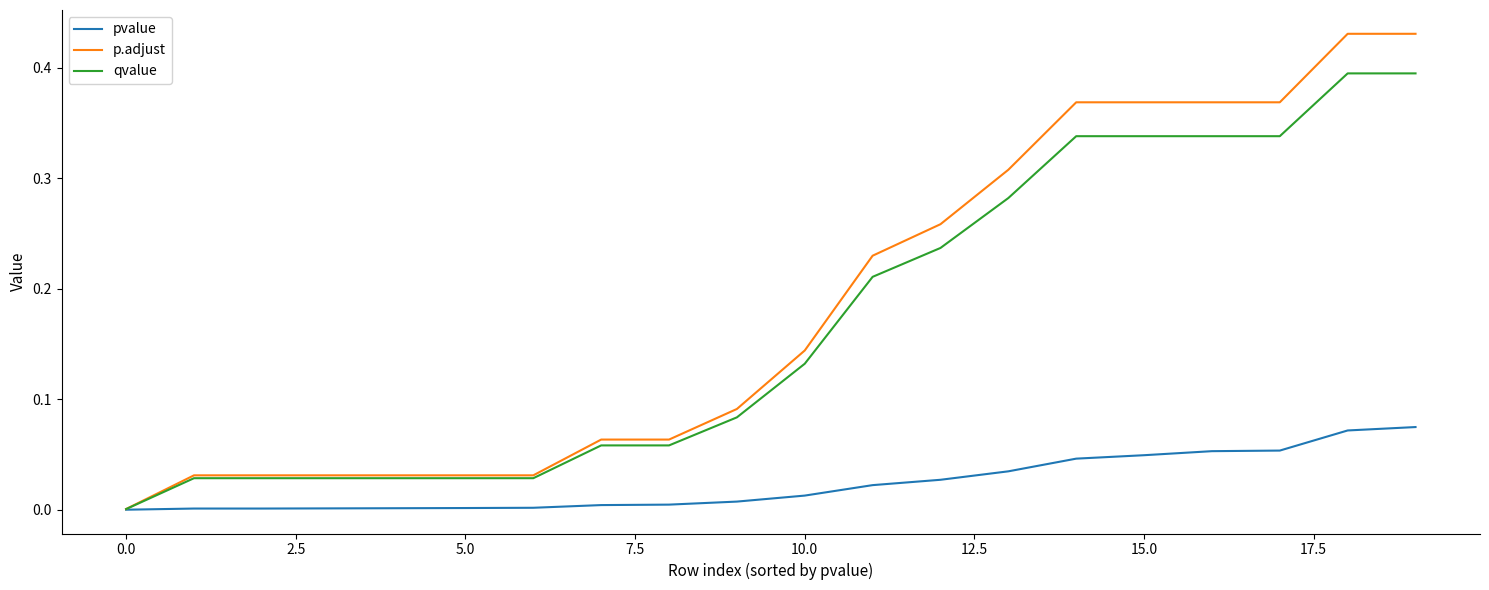

Which series has the widest spread of values?

p.adjust